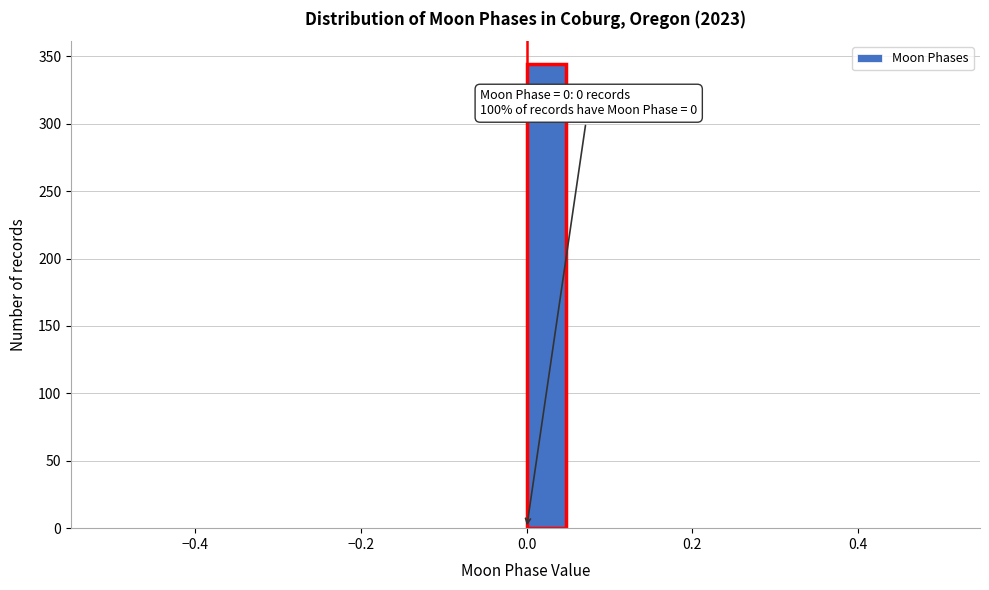

Read against the x-axis, roughly where is the centre of the tallest bar?

0.02